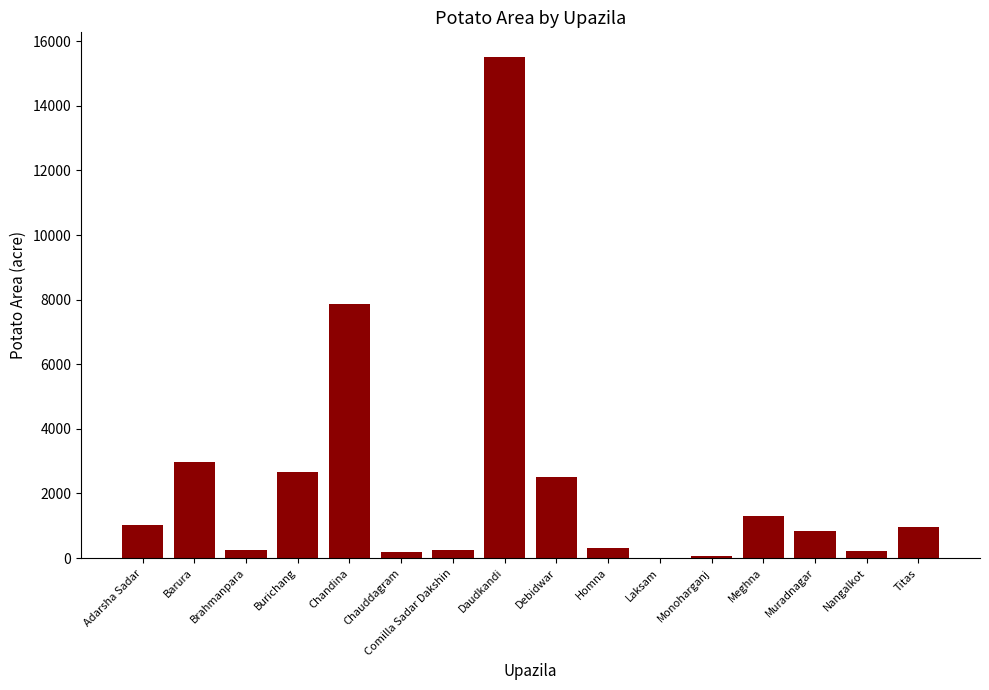

How many data points does each series have?

16